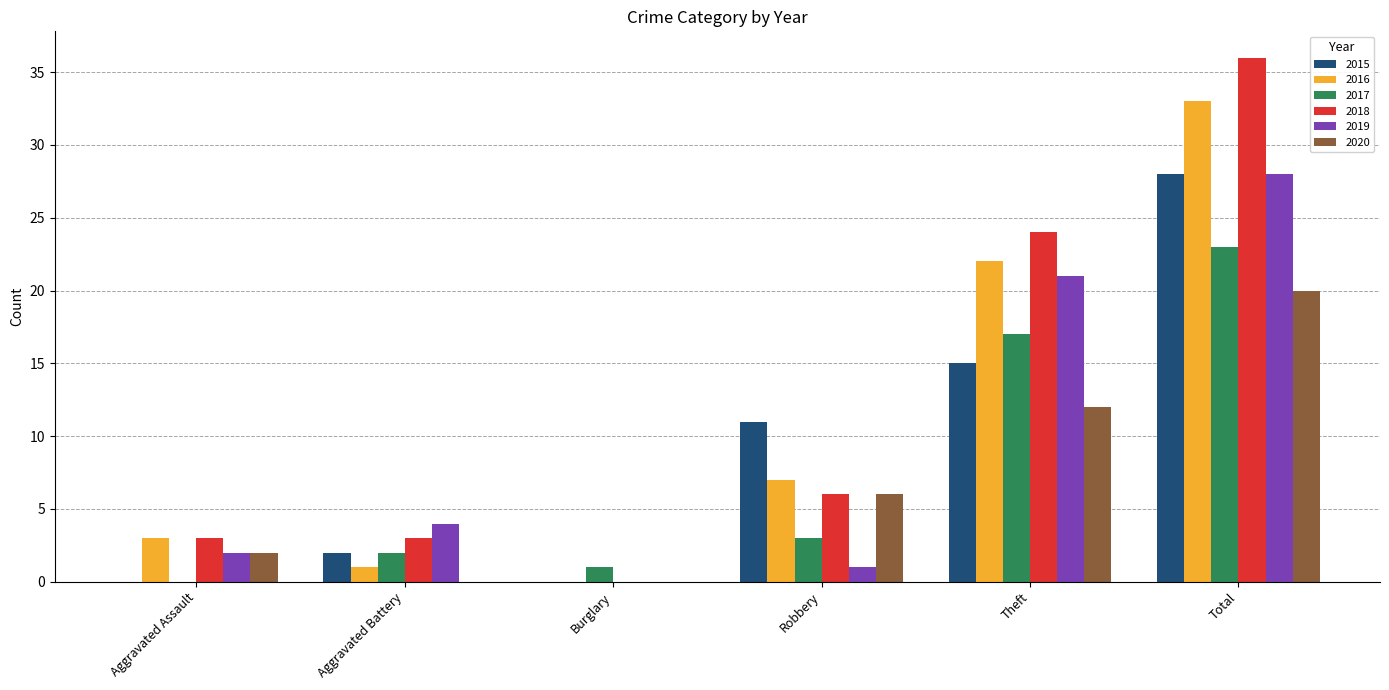

What is the difference between the 2020 values at Aggravated Assault and Burglary?

2